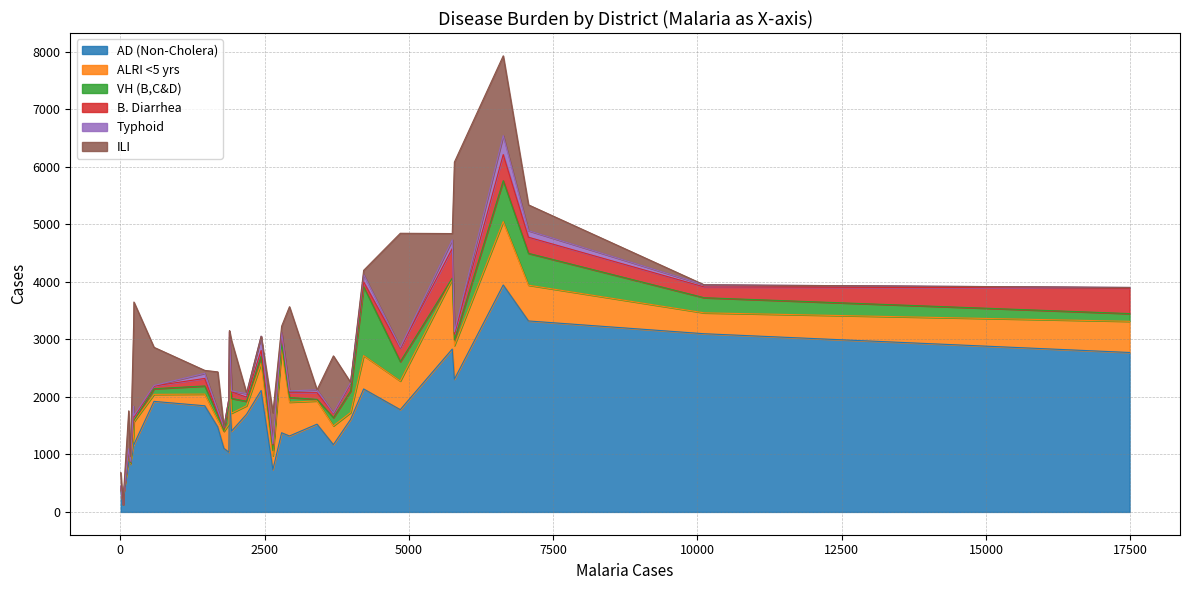

What is the sum of all VH (B,C&D) values?

5977